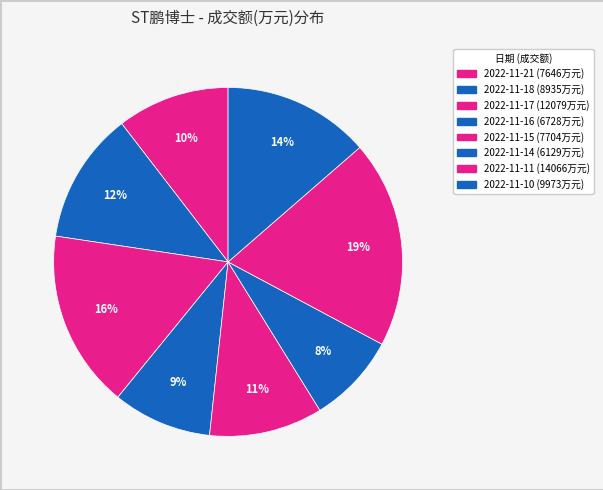

How many slices are in this pie chart?

8